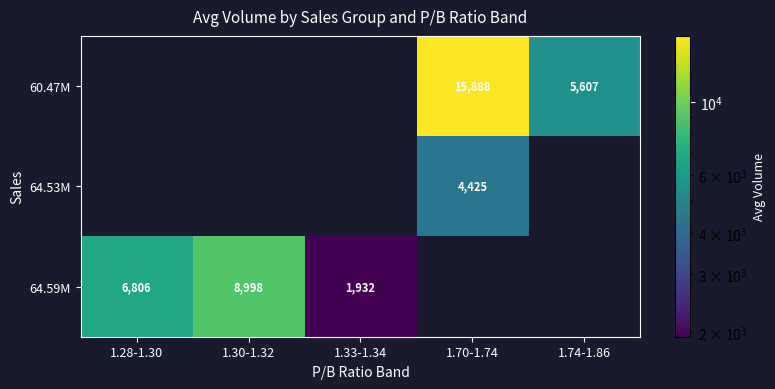

The 64.59M series shows 1932 at 1.33-1.34. True or false?

True